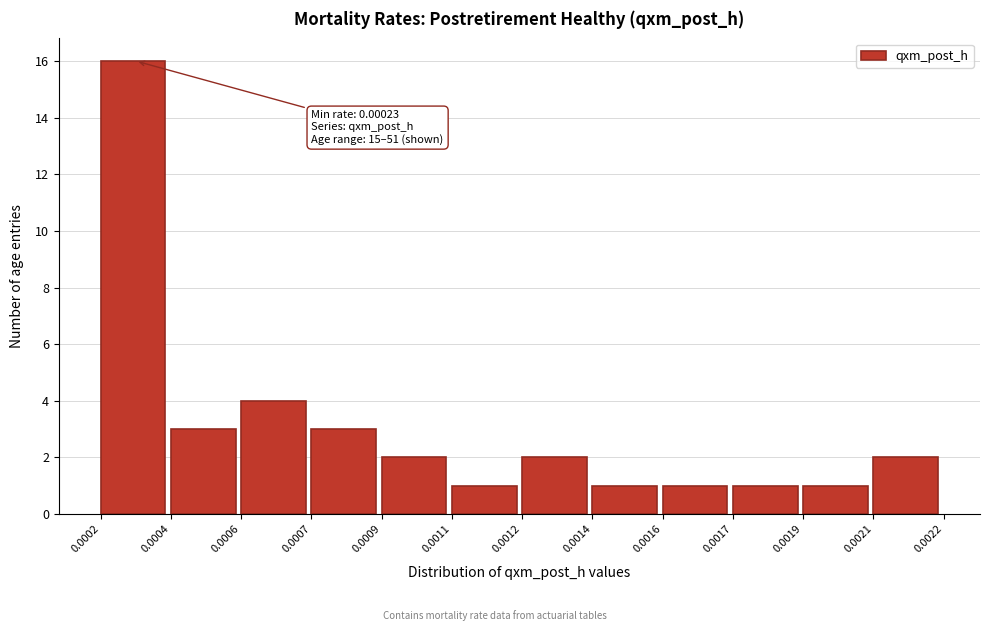

Reading left to right, list all the values displayed in this chart.

16	3	4	3	2	1	2	1	1	1	1	2